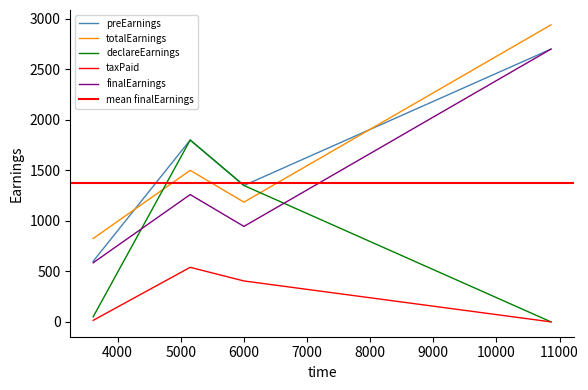

What is the minimum value for finalEarnings?

585